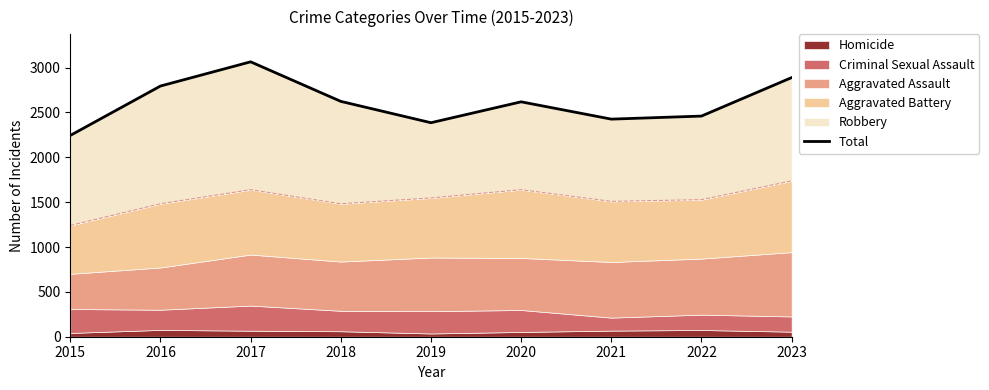

At which category does the chart reach its minimum across all series?

2015